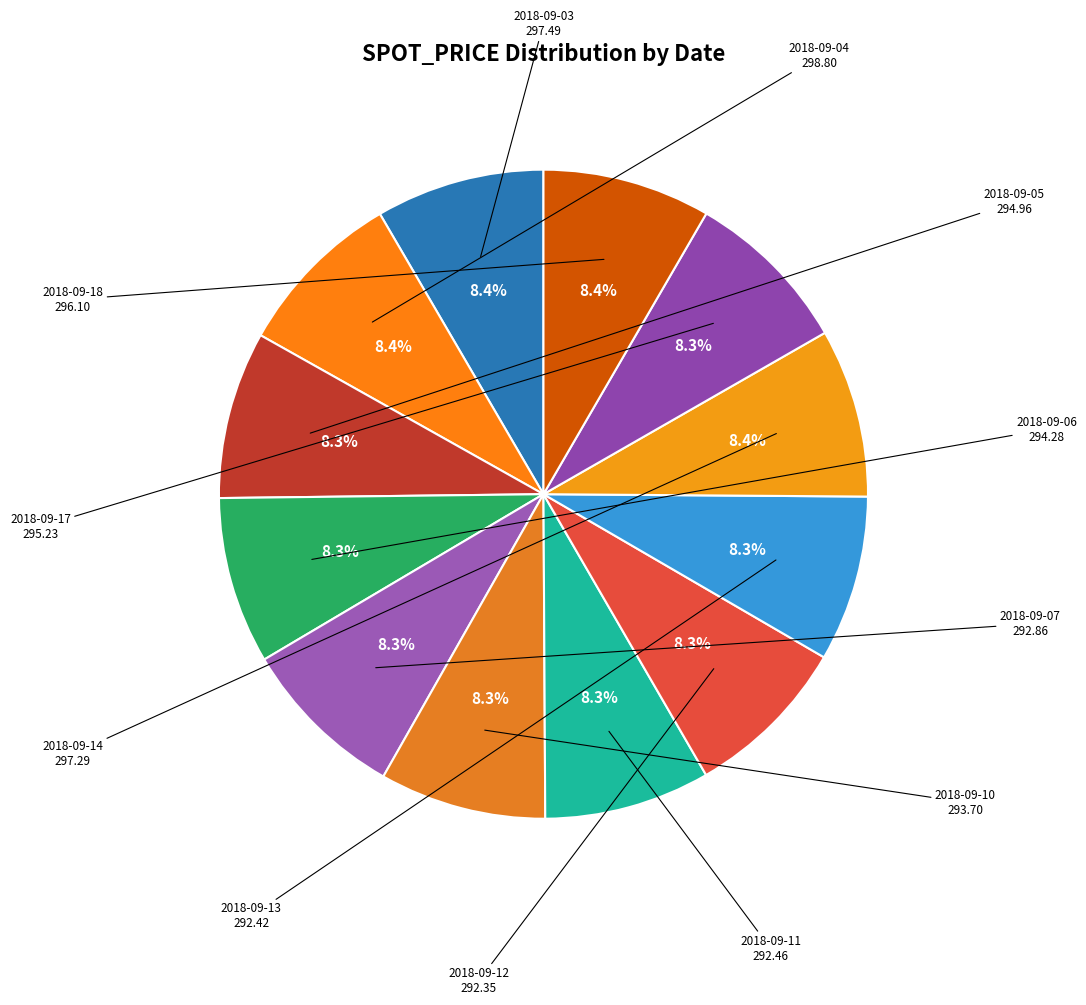

How many segments does this pie chart have?

12